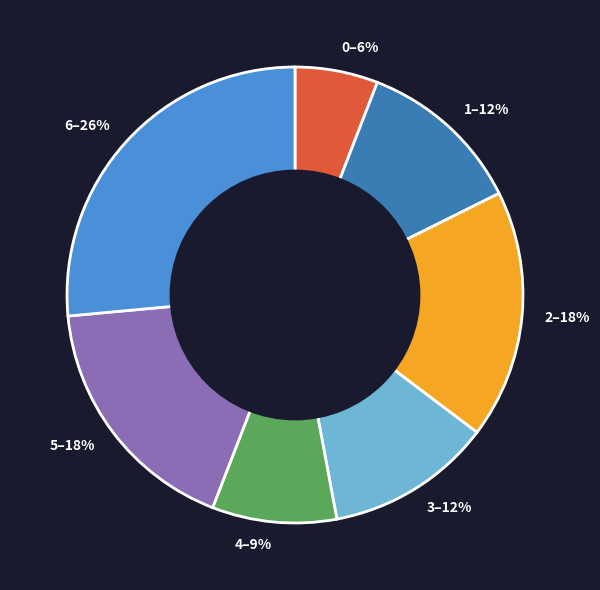

Does 1 account for over 50% of the chart?

No